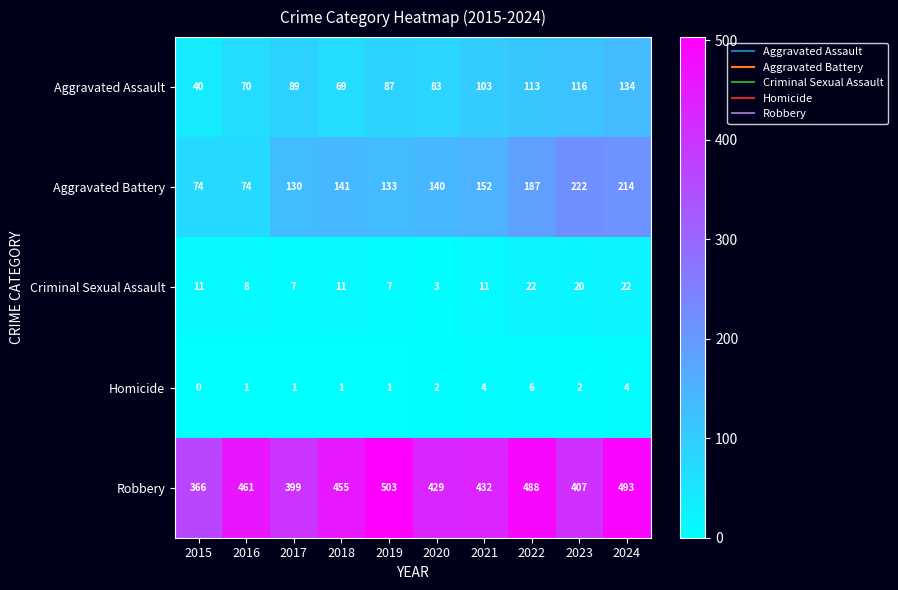

Which series changed the most between 2016 and 2017?

Robbery